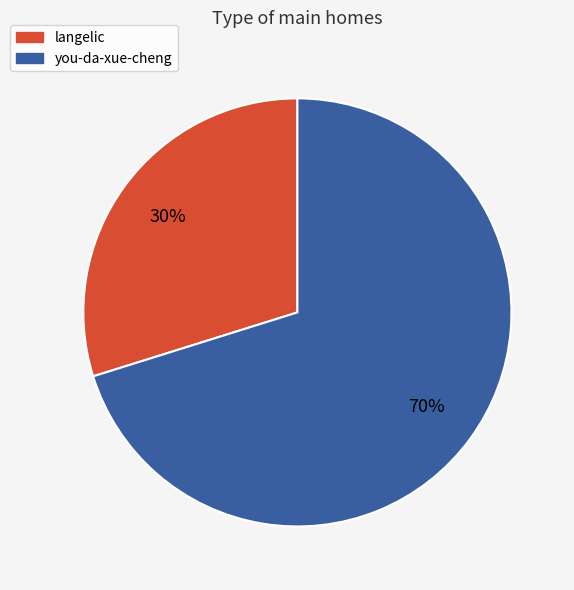

Approximately how many times larger is the value at langelic compared to you-da-xue-cheng?

0.4